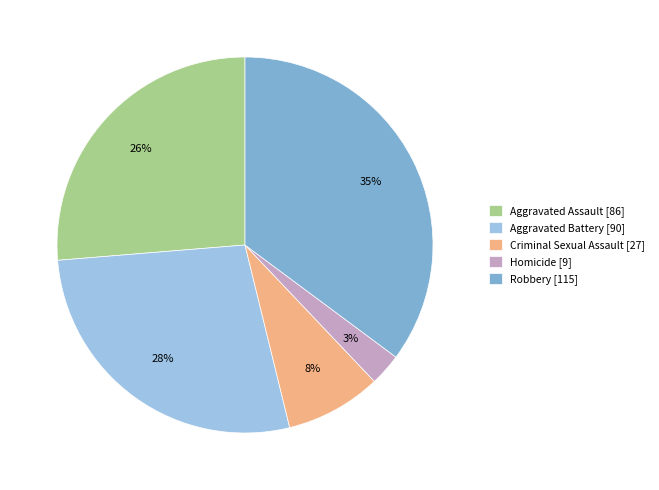

Count the number of slices in the pie.

5